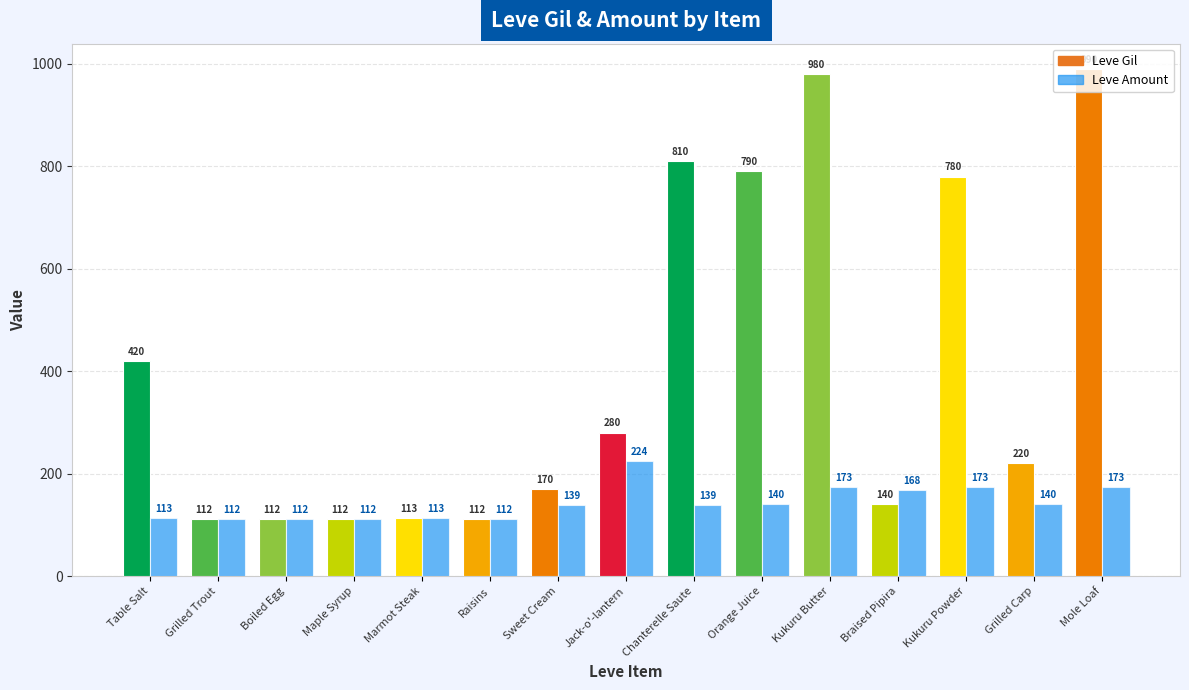

What is the maximum value shown in the chart?

990